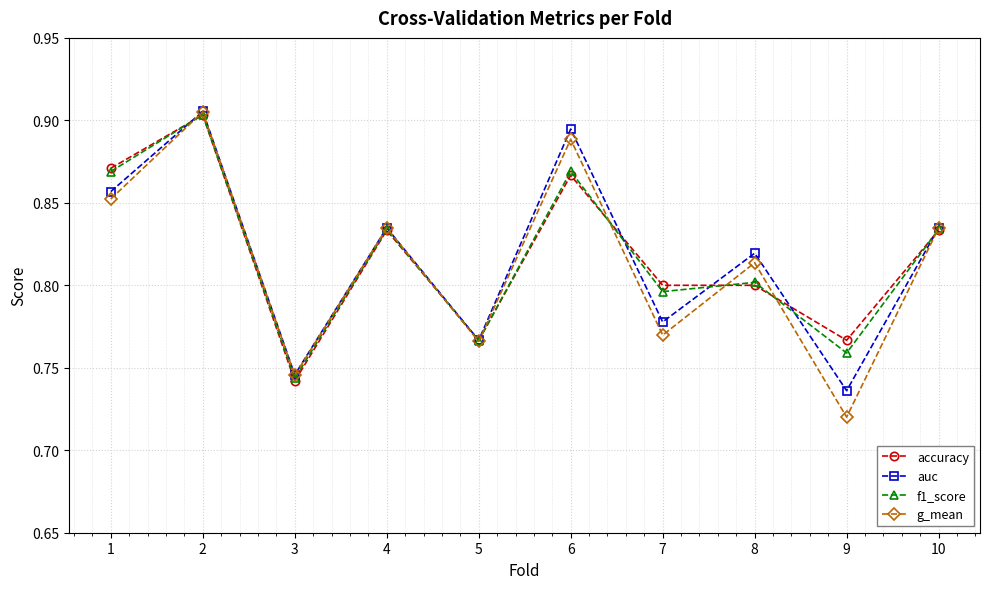

True or false: f1_score has a value of 0.3 at 6.

False